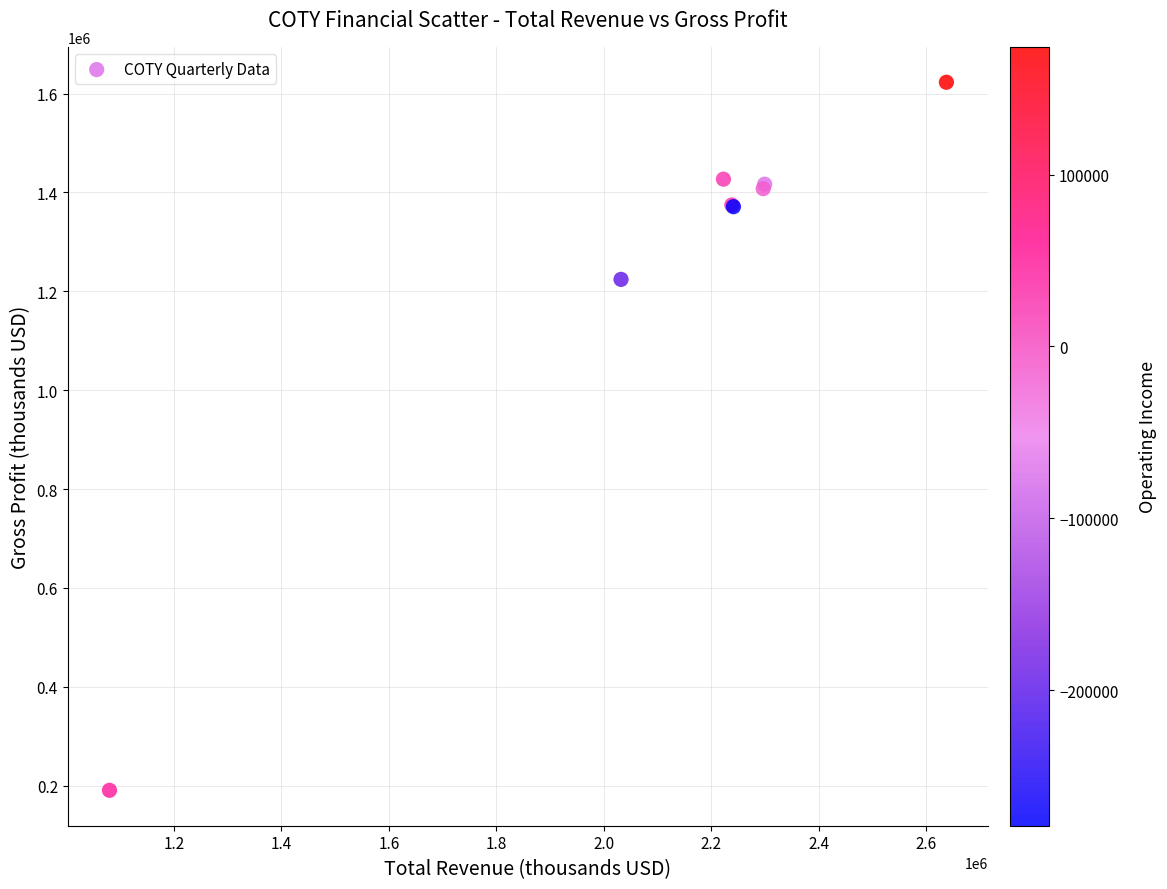

What Y value in the scatter plot is closest to 906800?

1224100